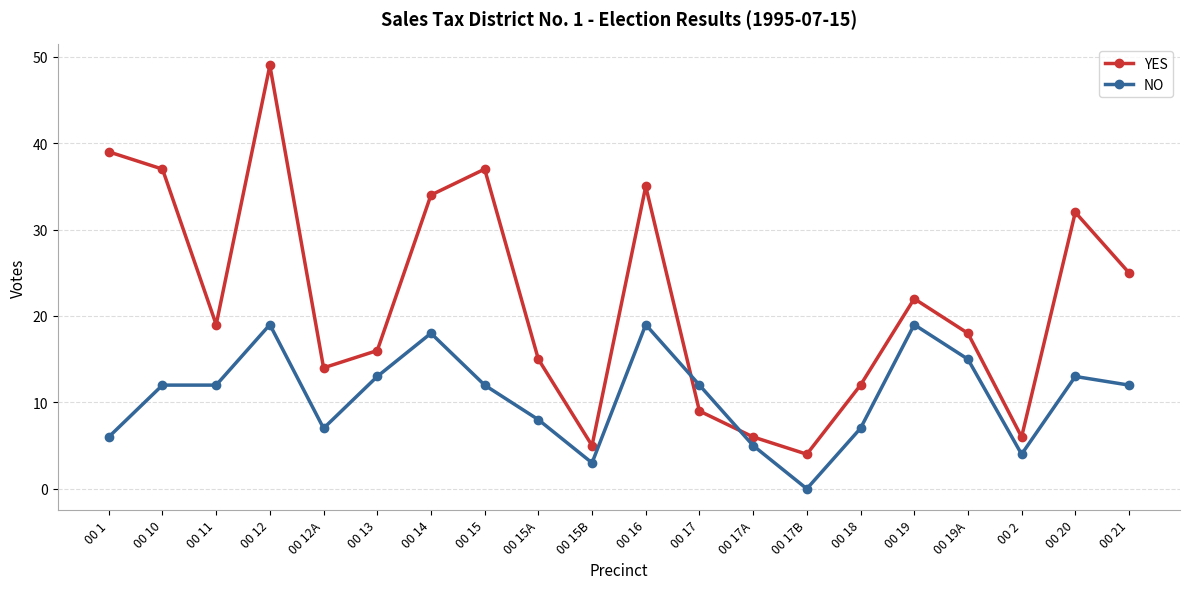

Reading left to right, extract all data points from this chart.

YES: 00 1=39	00 10=37	00 11=19	00 12=49	00 12A=14	00 13=16	00 14=34	00 15=37	00 15A=15	00 15B=5	00 16=35	00 17=9	00 17A=6	00 17B=4	00 18=12	00 19=22	00 19A=18	00 2=6	00 20=32	00 21=25
NO: 00 1=6	00 10=12	00 11=12	00 12=19	00 12A=7	00 13=13	00 14=18	00 15=12	00 15A=8	00 15B=3	00 16=19	00 17=12	00 17A=5	00 17B=0	00 18=7	00 19=19	00 19A=15	00 2=4	00 20=13	00 21=12